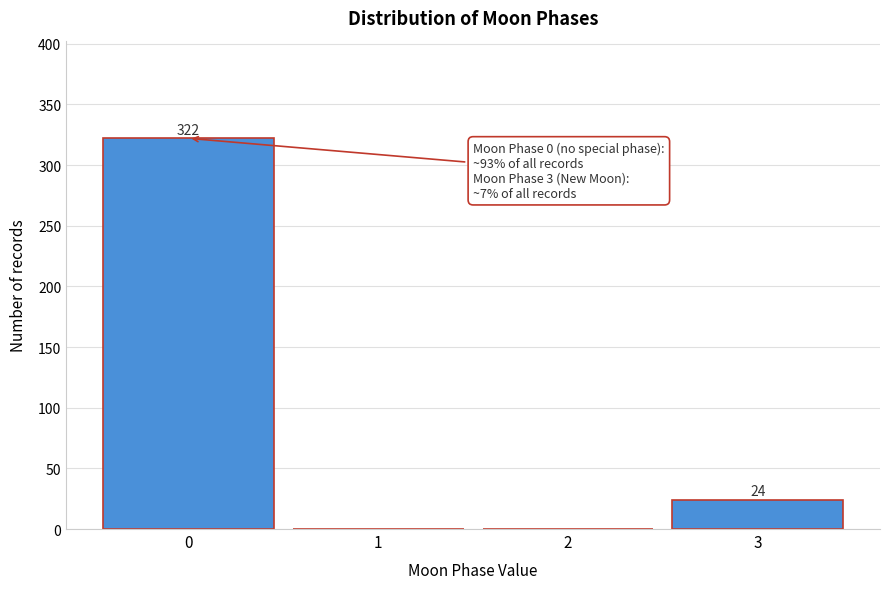

Reading right to left, list all the values displayed in this chart.

3=24	2=0	1=0	0=322